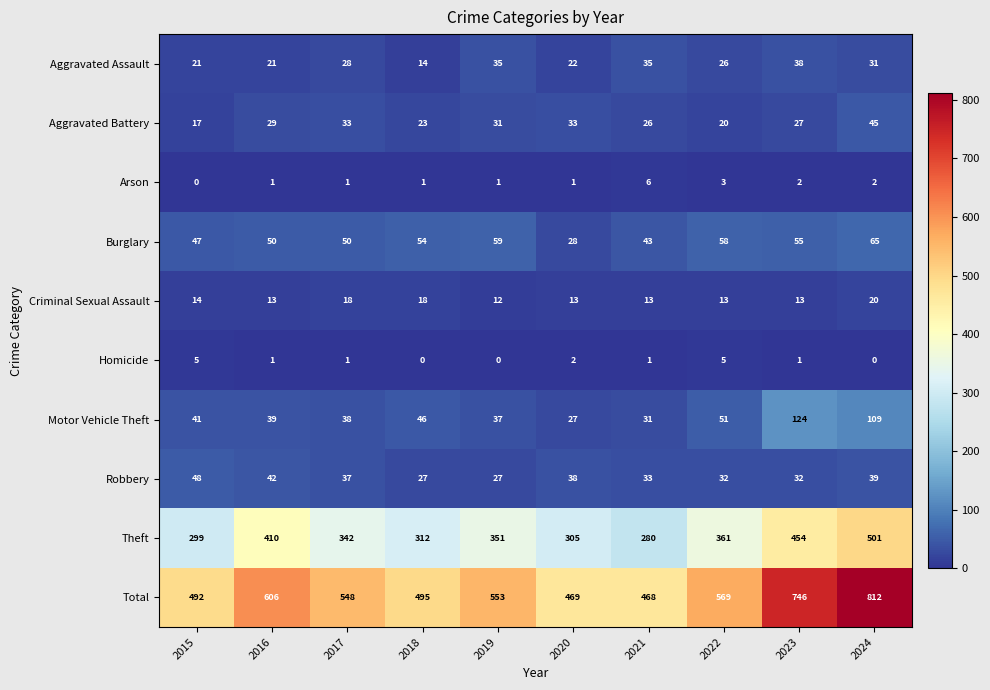

The value of Total at 2016 is 353. True or false?

False